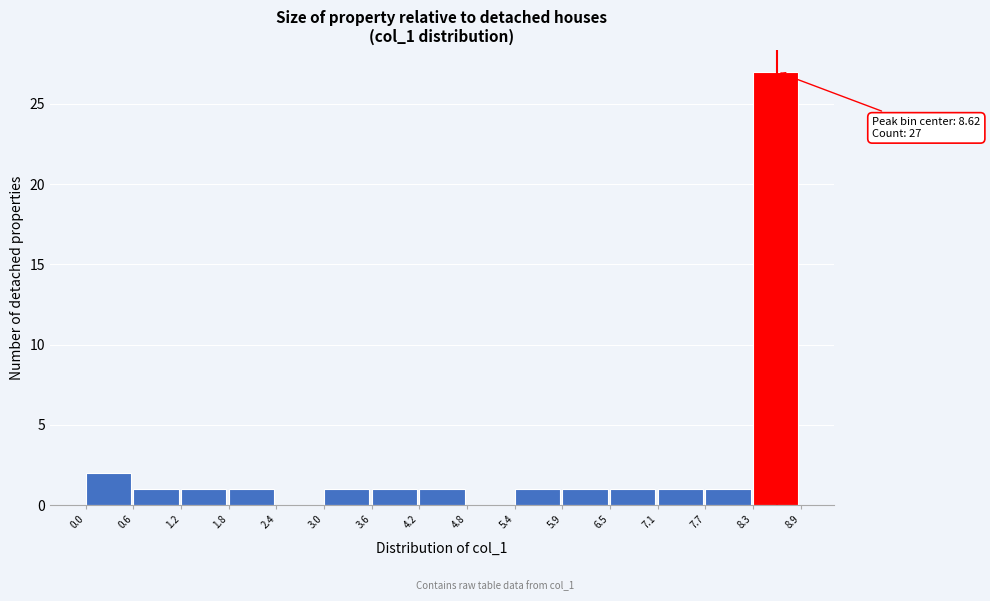

Which range on the x-axis has the tallest bar?

8.3 to 8.9